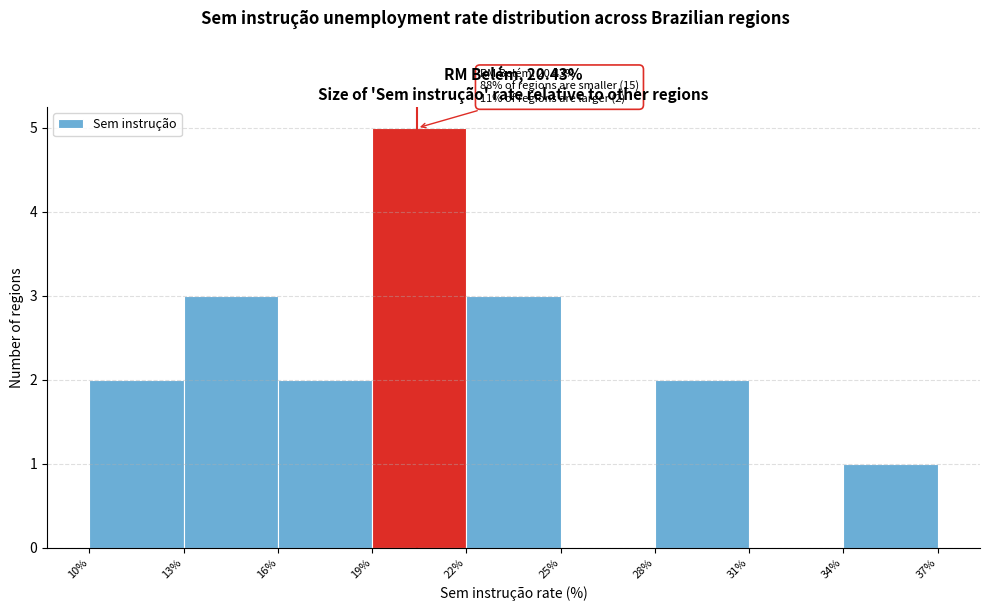

Which range on the x-axis has the tallest bar?

19% to 22%